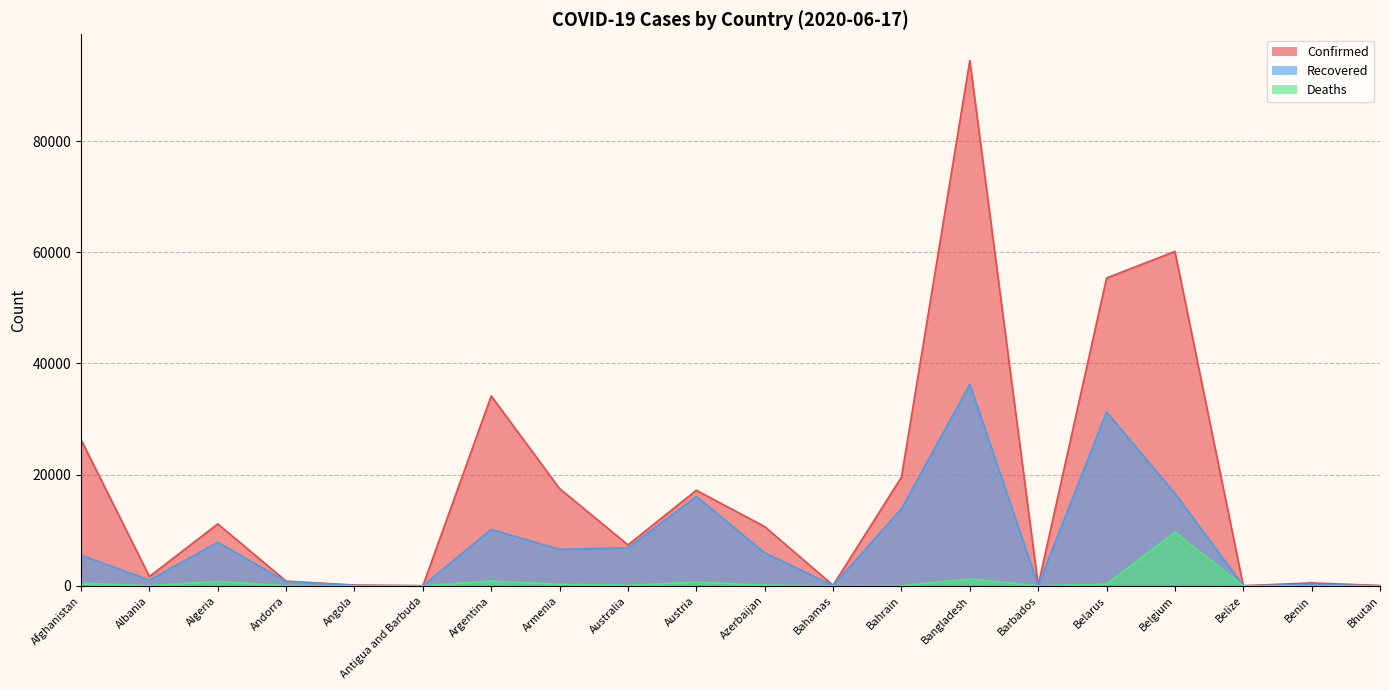

True or false: Confirmed and Recovered intersect in this chart.

False